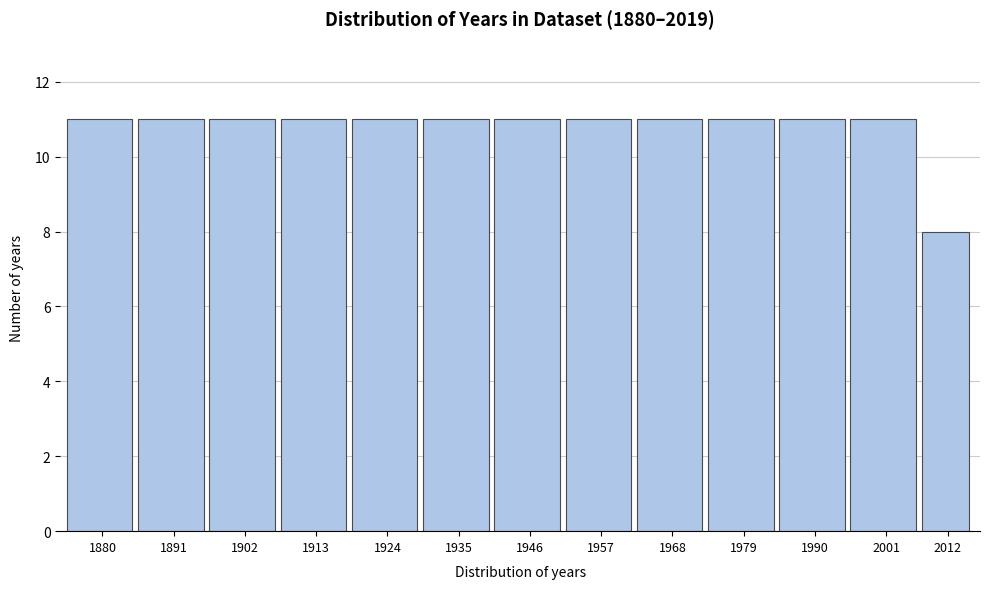

Reading left to right, list all the values displayed in this chart.

11	11	11	11	11	11	11	11	11	11	11	11	8